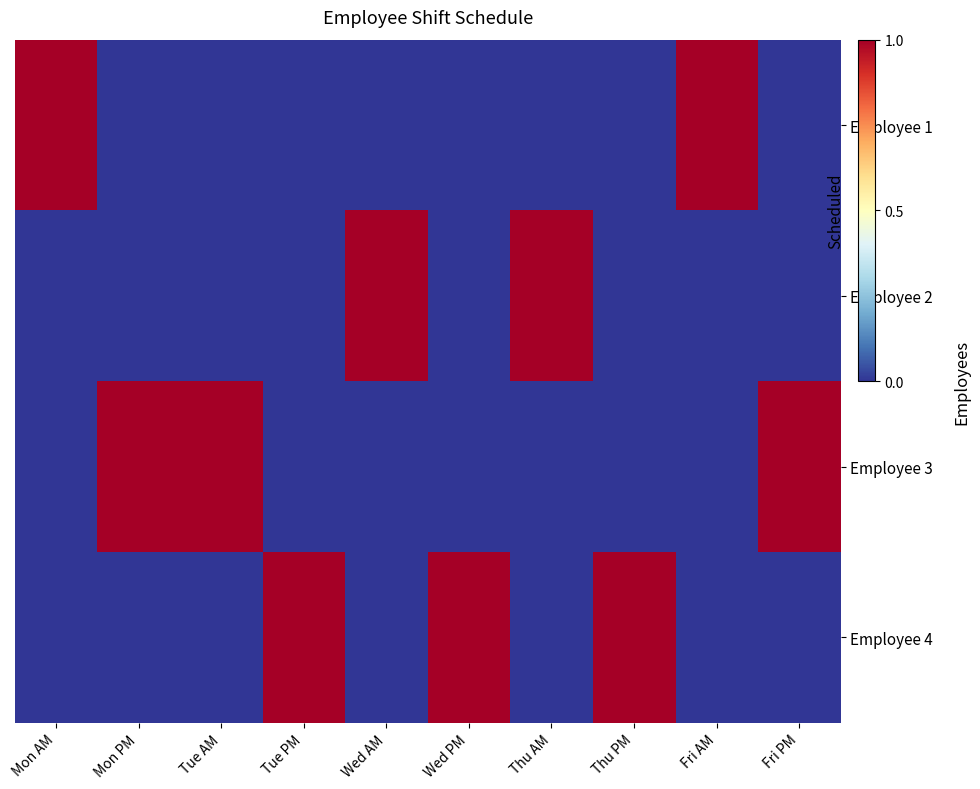

Rank the series by their maximum value, from highest to lowest.

Employee 1, Employee 2, Employee 3, Employee 4